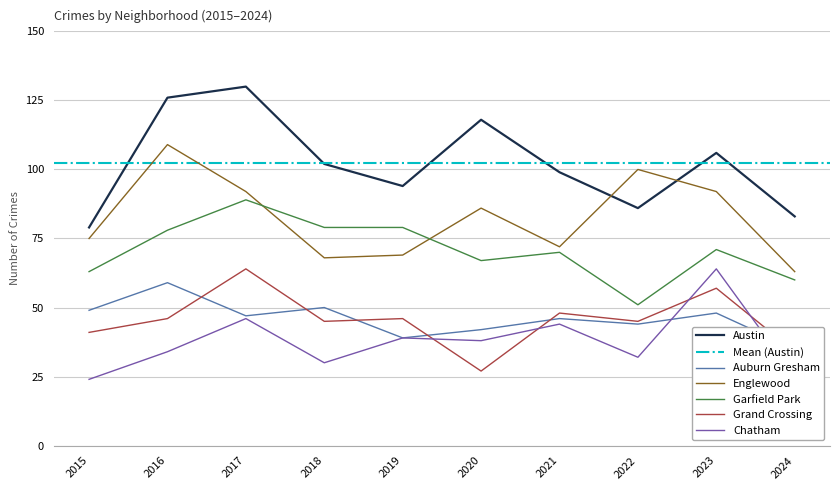

Is it true that Chatham equals 44 at 2021?

True